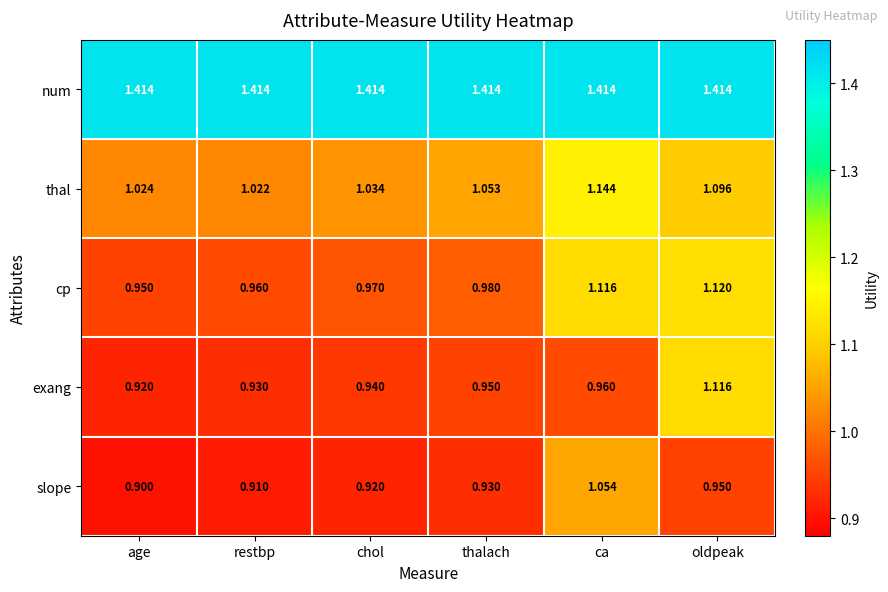

Which series changed the most between restbp and oldpeak?

exang